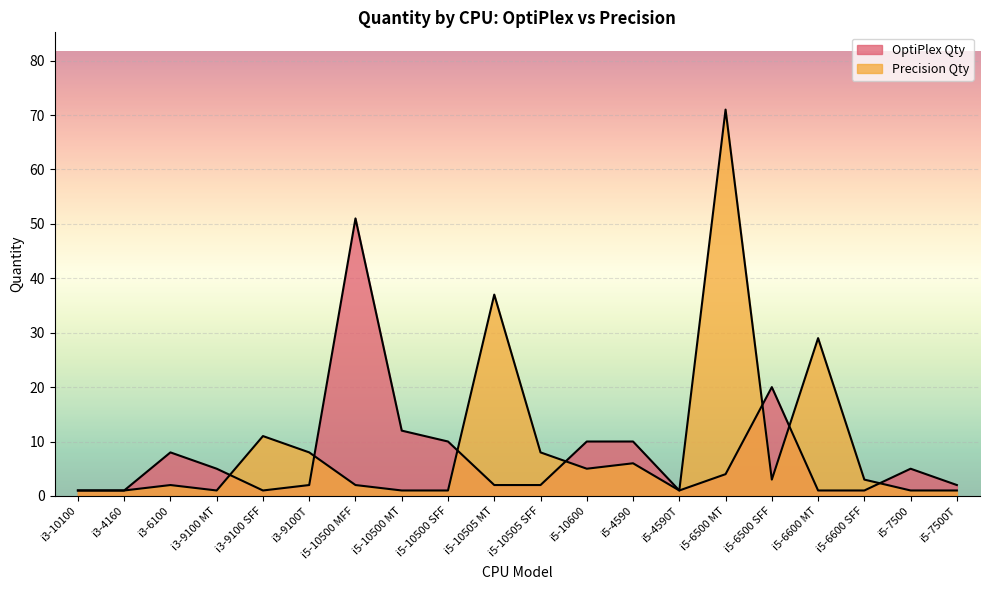

Reading left to right, list all the values displayed in this chart.

OptiPlex Qty: 1	1	8	5	1	2	51	12	10	2	2	10	10	1	4	20	1	1	5	2
Precision Qty: 1	1	2	1	11	8	2	1	1	37	8	5	6	1	71	3	29	3	1	1